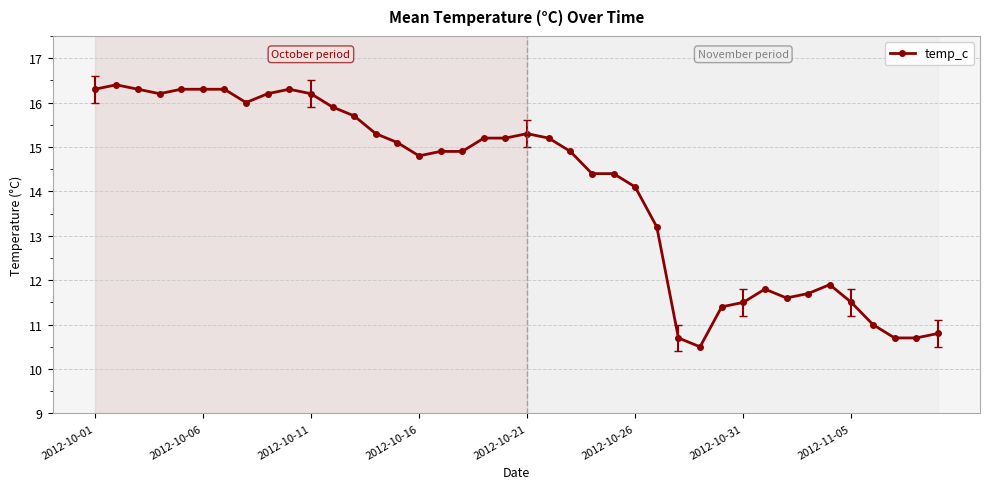

What is the difference between the maximum and second lowest values?

5.7